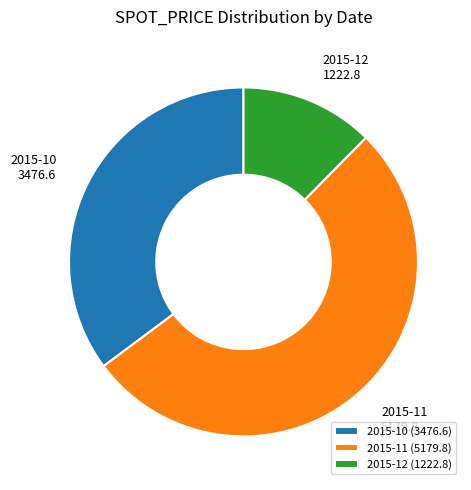

Do 2015-10 and 2015-11 together represent more than half of the pie?

Yes